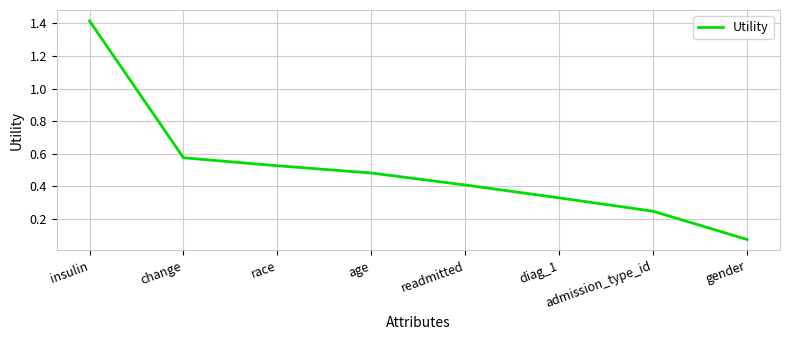

List the labels in order of value, largest first.

insulin, change, race, age, readmitted, diag_1, admission_type_id, gender